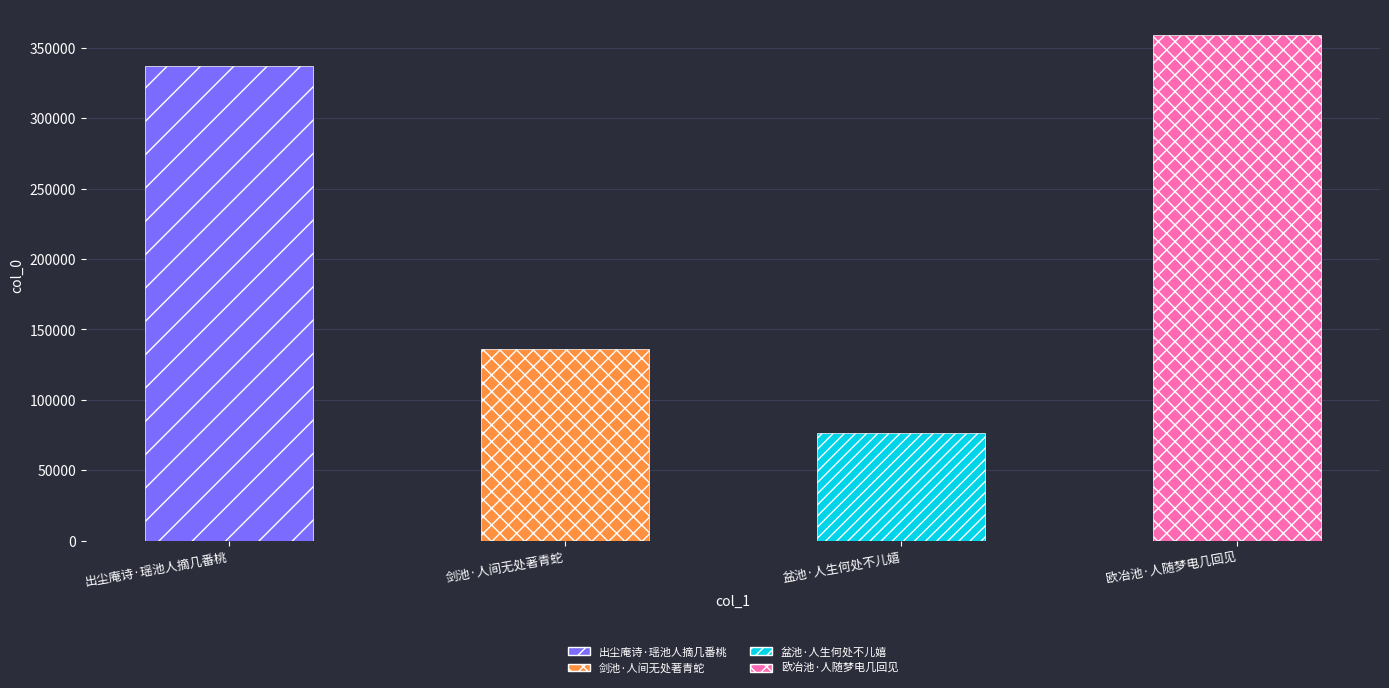

Count the number of categories in the chart.

4